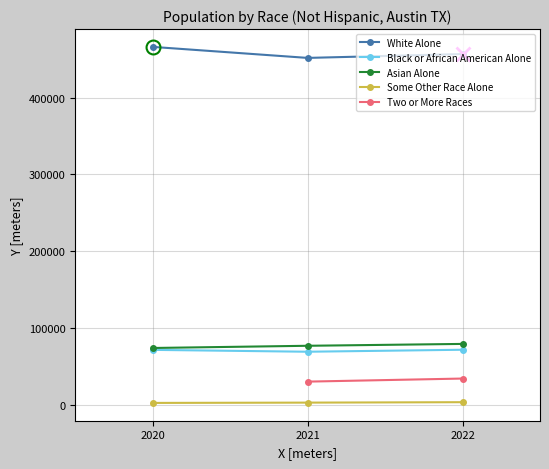

Is the value of Asian Alone at 2021 greater than the value of White Alone at 2020?

No